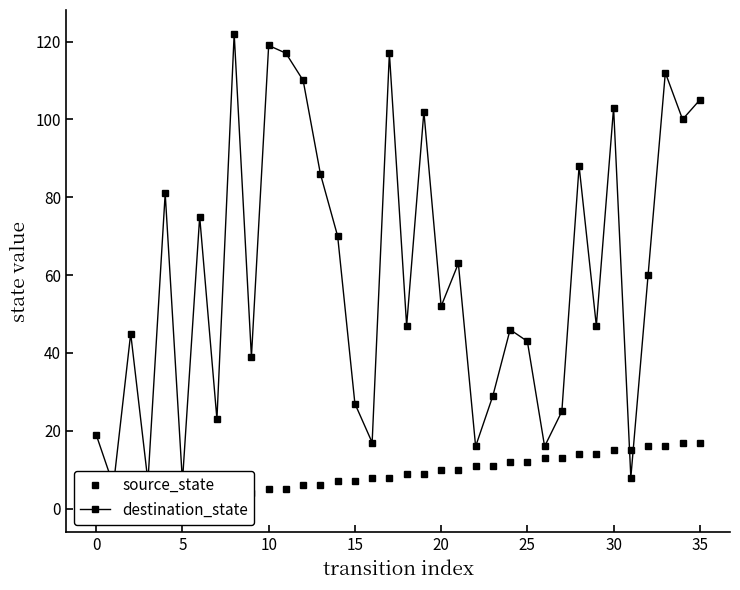

Reading right to left, extract all data points from this chart.

source_state: 17	17	16	16	15	15	14	14	13	13	12	12	11	11	10	10	9	9	8	8	7	7	6	6	5	5	4	4	3	3	2	2	1	1	0	0
destination_state: 105	100	112	60	8	103	47	88	25	16	43	46	29	16	63	52	102	47	117	17	27	70	86	110	117	119	39	122	23	75	7	81	7	45	6	19